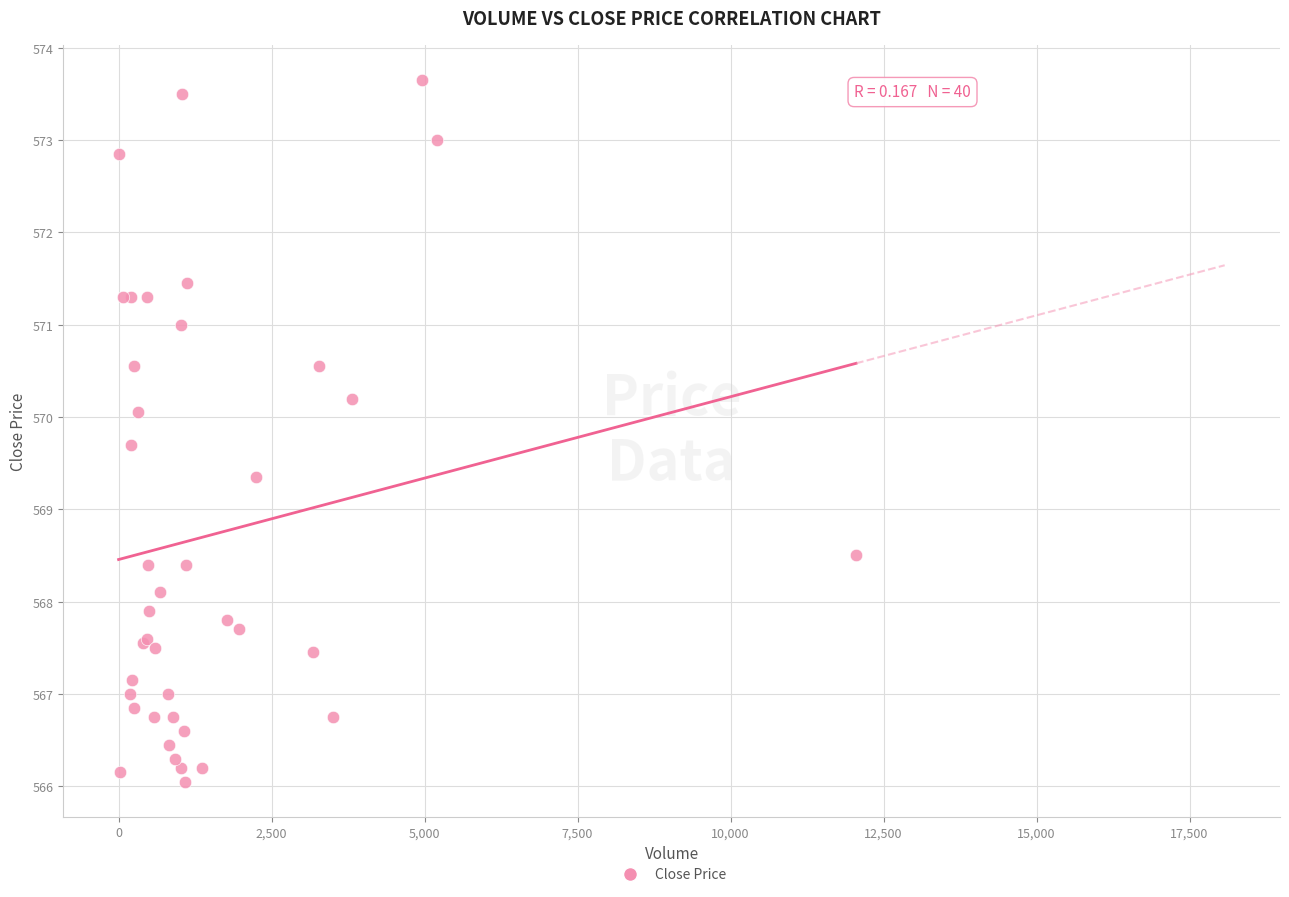

What Y value in the scatter plot is closest to 569?

569.3